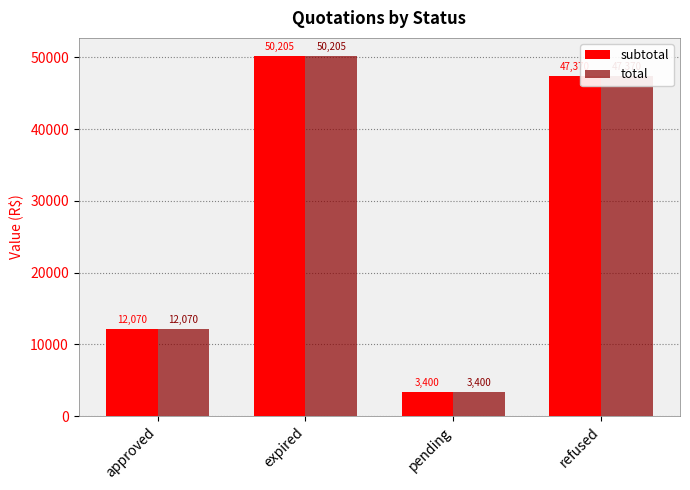

What is the value of the total bar at the 1st from the left?

12070.0